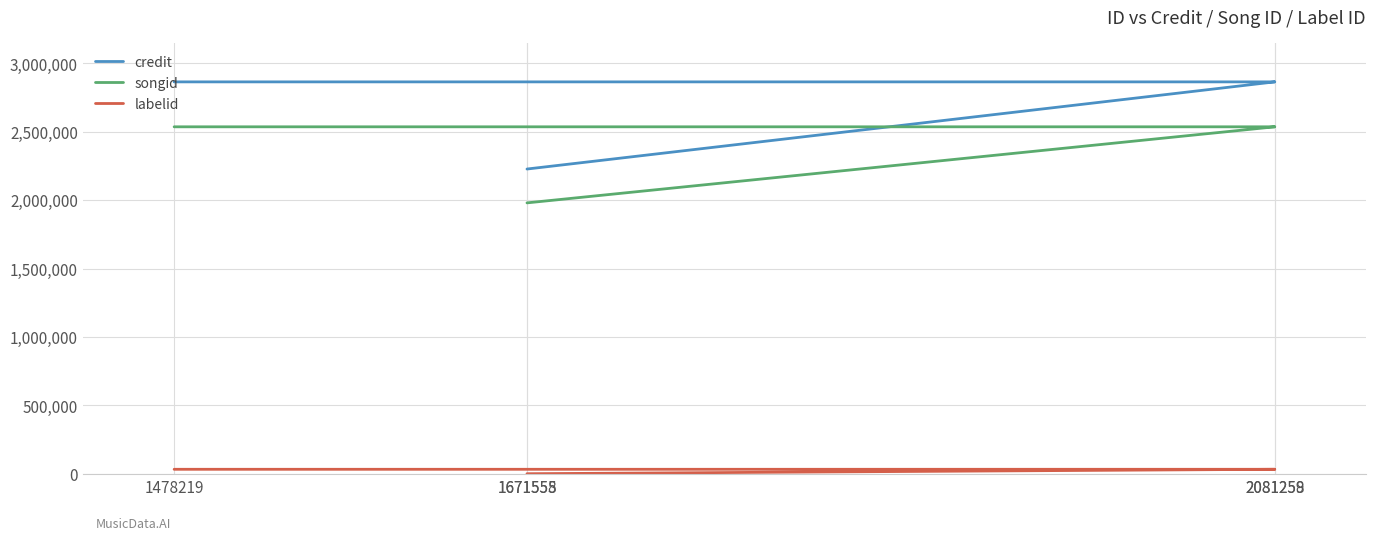

True or false: songid has a value of 3106953 at 1671555.

False